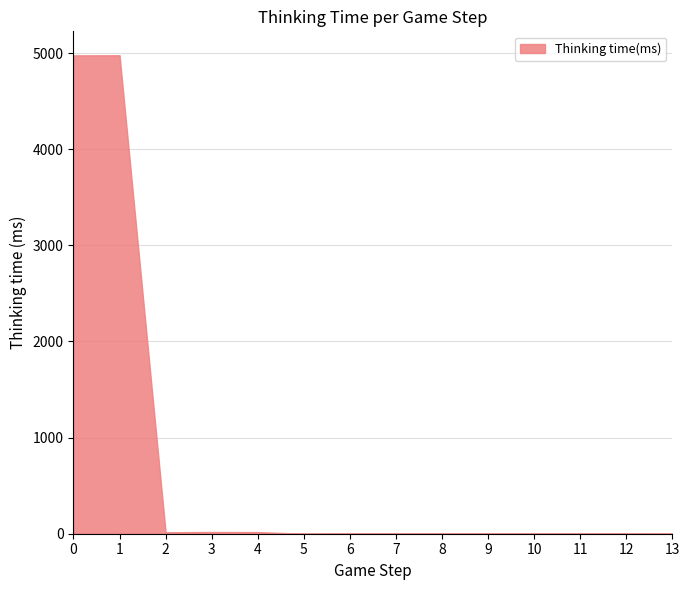

What is the difference between the maximum and minimum values?

4978